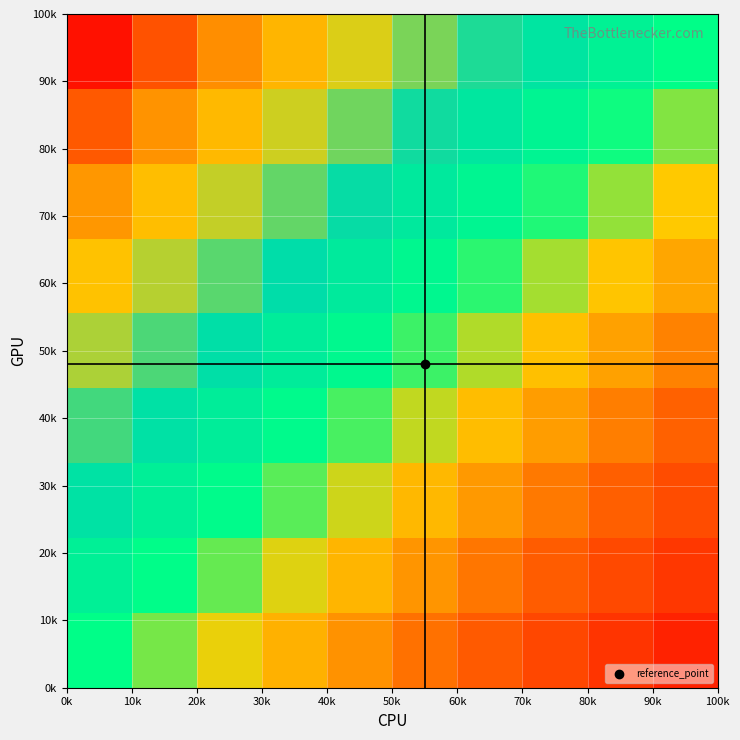

At how many categories does at least one series exceed 0?

10